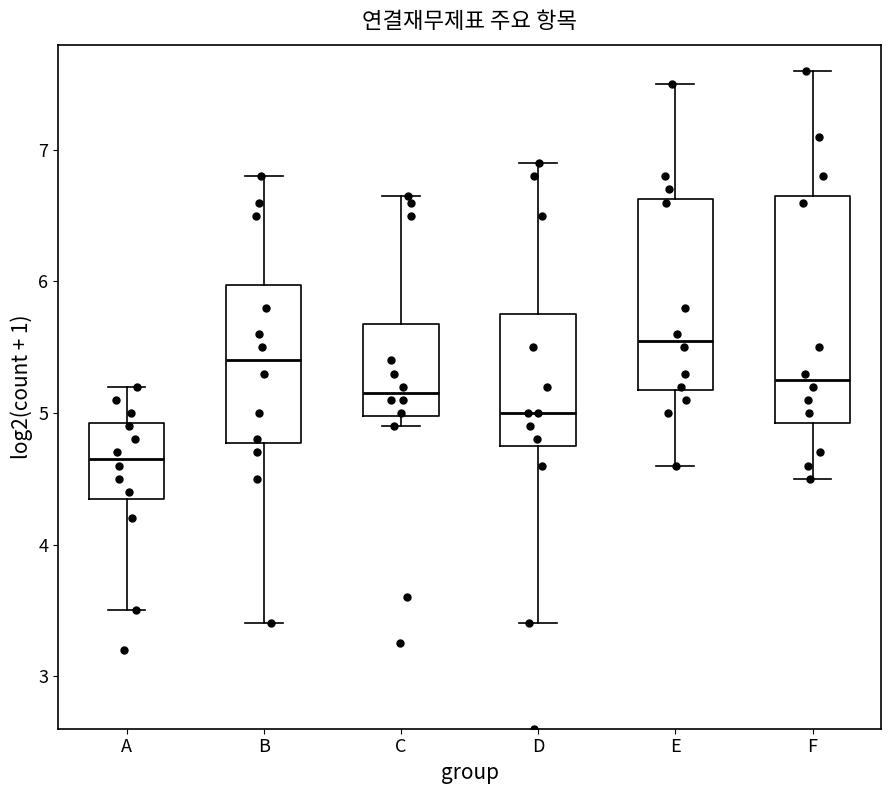

Which box's median line is the lowest?

A